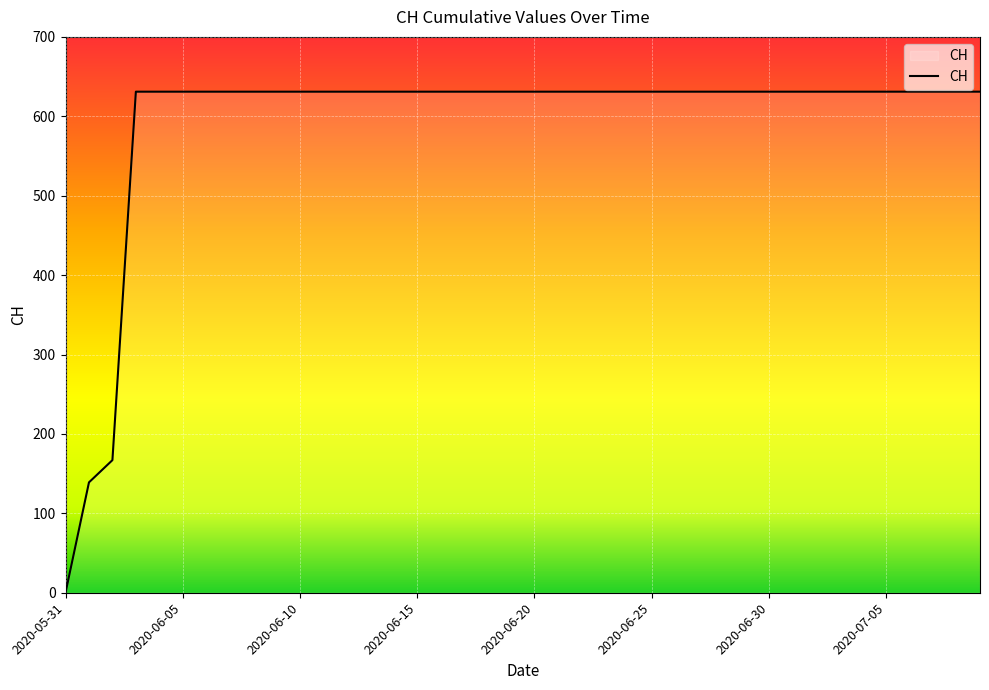

What is the difference between the maximum and minimum values?

631